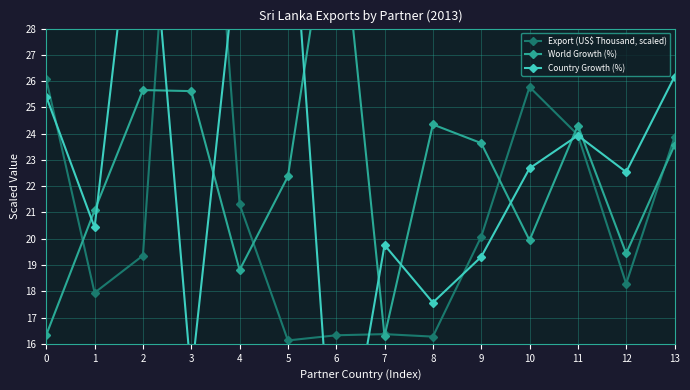

True or false: Country Growth (%) has a value of 36.3 at 2.

True